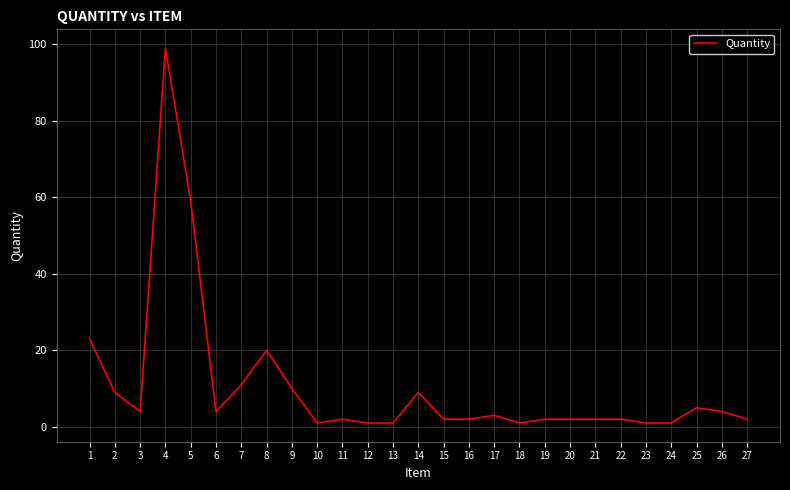

Where does the data first go above 2?

1